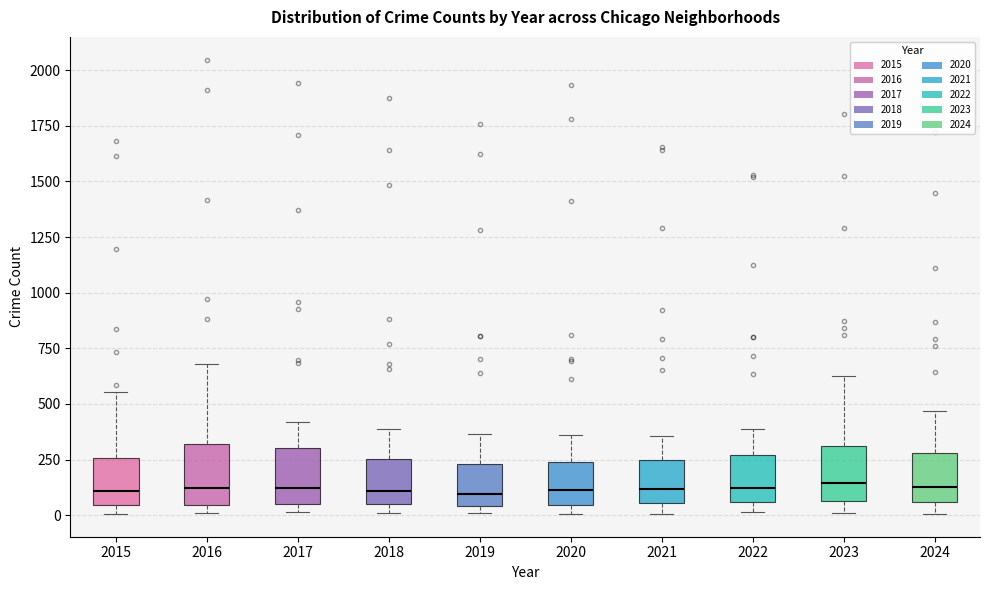

Reading left to right, read every box against the y-axis: the position of its median line, the range the box covers, and the ends of its whiskers. The values are not printed on the chart, so give them approximately, as read against the axis.

2015: median 100, box 50 to 250, whiskers 0 to 550
2016: median 100, box 50 to 300, whiskers 0 to 700
2017: median 100, box 50 to 300, whiskers 0 to 400
2018: median 100, box 50 to 250, whiskers 0 to 400
2019: median 100, box 50 to 250, whiskers 0 to 350
2020: median 100, box 50 to 250, whiskers 0 to 350
2021: median 100, box 50 to 250, whiskers 0 to 350
2022: median 100, box 50 to 250, whiskers 0 to 400
2023: median 150, box 50 to 300, whiskers 0 to 600
2024: median 150, box 50 to 300, whiskers 0 to 450